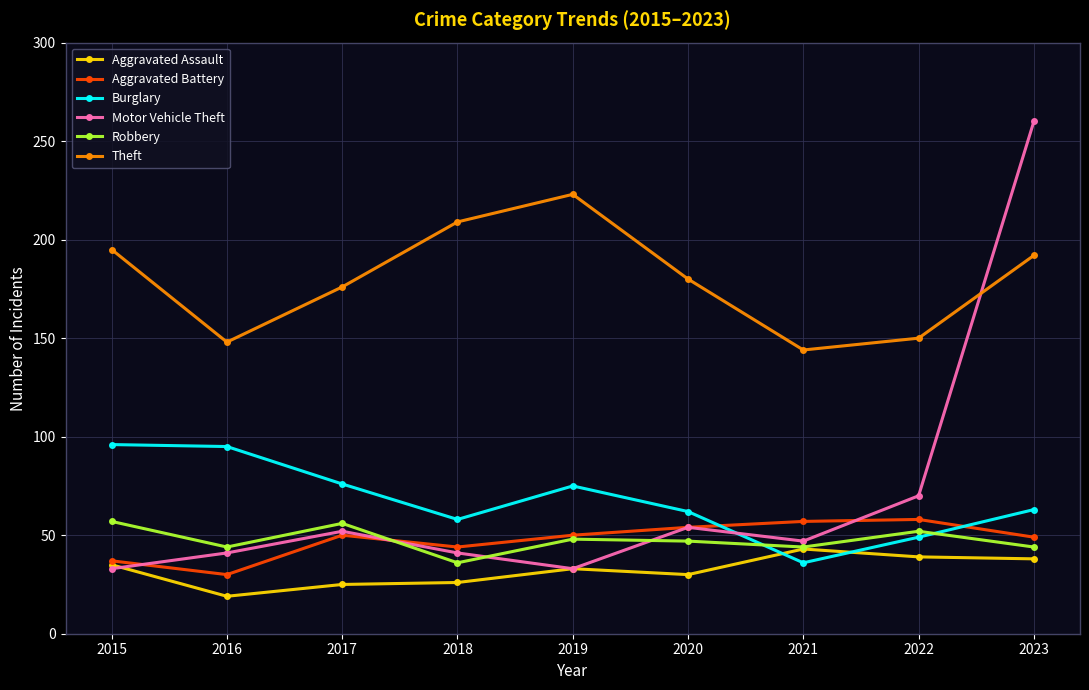

After their last crossing, which series has the higher values: Burglary or Aggravated Assault?

Burglary